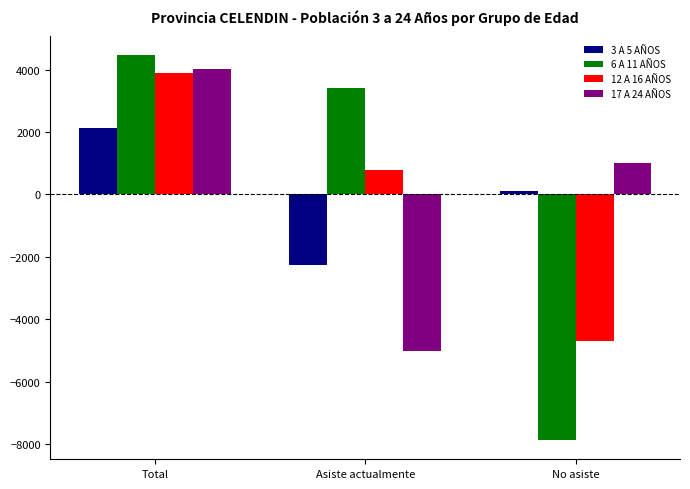

What is the sum of the 12 A 16 AÑOS values at Asiste actualmente and Total?

4697.3